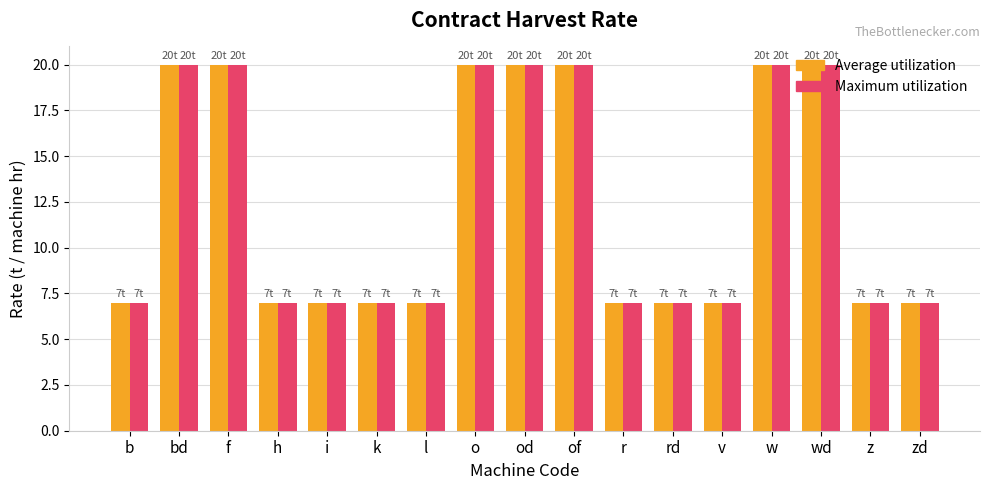

What is the difference between the maximum and minimum values in the Average utilization series?

13